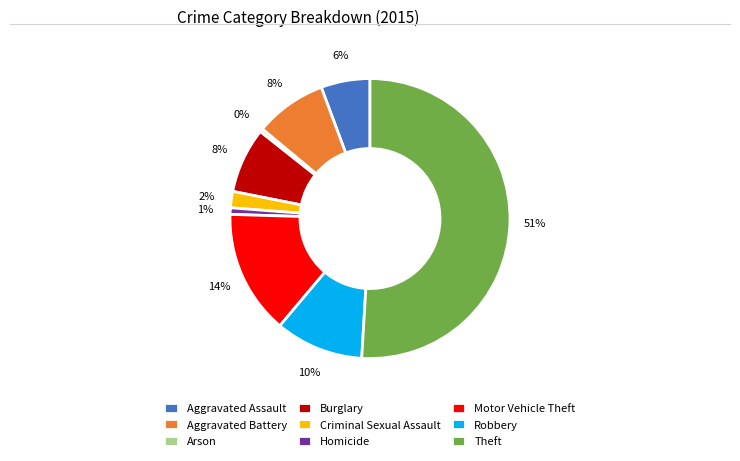

To the nearest percent, what is the average slice percentage?

11%